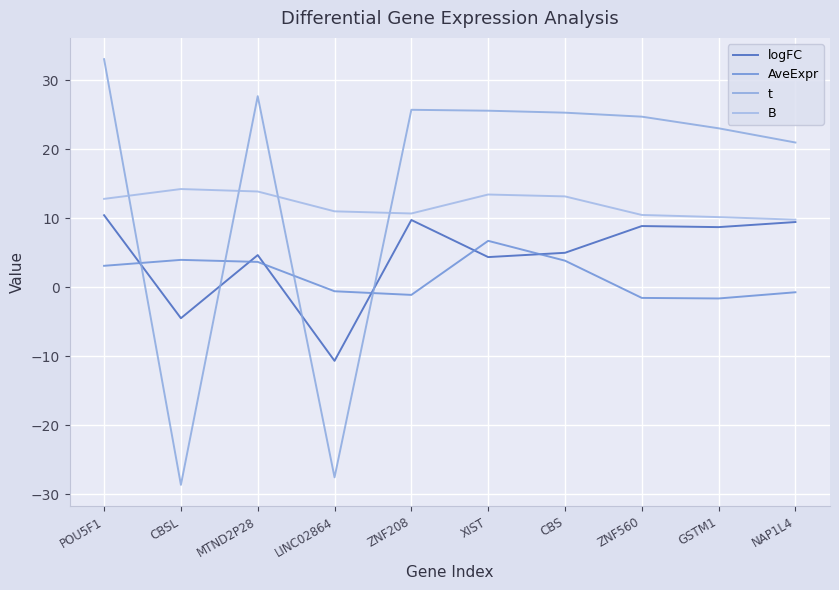

True or false: logFC and B cross at least once.

False